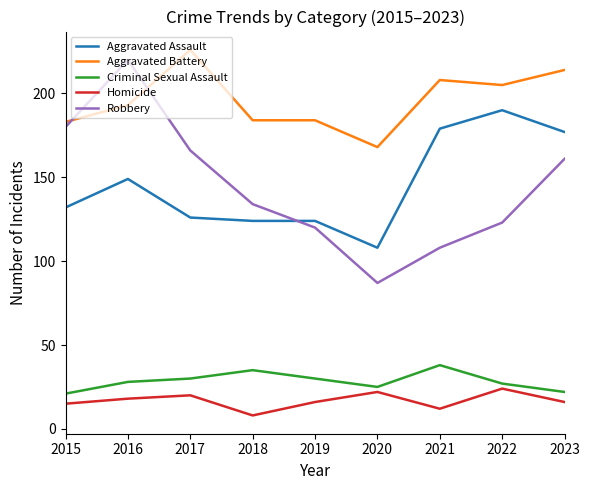

What is the difference between the Homicide values at 2016 and 2019?

2